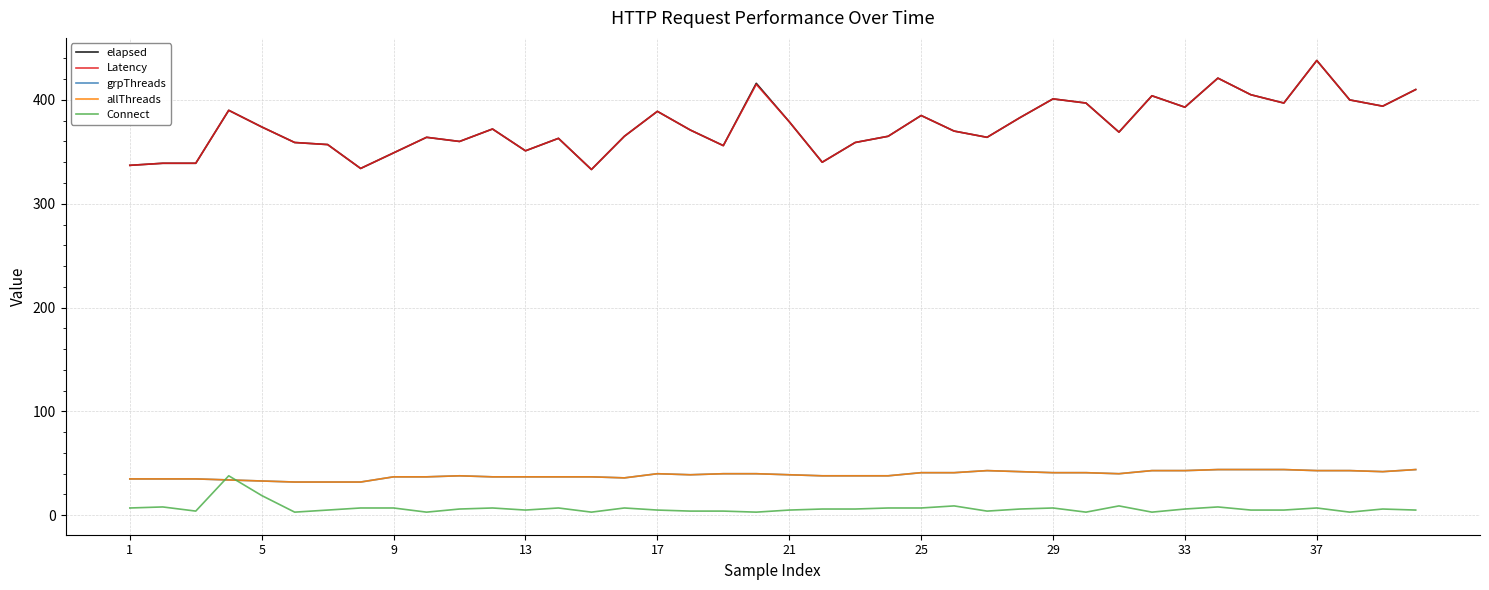

Reading right to left, extract all data points from this chart.

elapsed: 410	394	400	438	397	405	421	393	404	369	397	401	383	364	370	385	365	359	340	379	416	356	371	389	365	333	363	351	372	360	364	349	334	357	359	374	390	339	339	337
Latency: 410	394	400	438	397	405	421	393	404	369	397	401	383	364	370	385	365	359	340	379	415	356	371	389	365	333	363	351	372	360	364	349	334	357	359	374	390	339	339	337
grpThreads: 44	42	43	43	44	44	44	43	43	40	41	41	42	43	41	41	38	38	38	39	40	40	39	40	36	37	37	37	37	38	37	37	32	32	32	33	34	35	35	35
allThreads: 44	42	43	43	44	44	44	43	43	40	41	41	42	43	41	41	38	38	38	39	40	40	39	40	36	37	37	37	37	38	37	37	32	32	32	33	34	35	35	35
Connect: 5	6	3	7	5	5	8	6	3	9	3	7	6	4	9	7	7	6	6	5	3	4	4	5	7	3	7	5	7	6	3	7	7	5	3	19	38	4	8	7